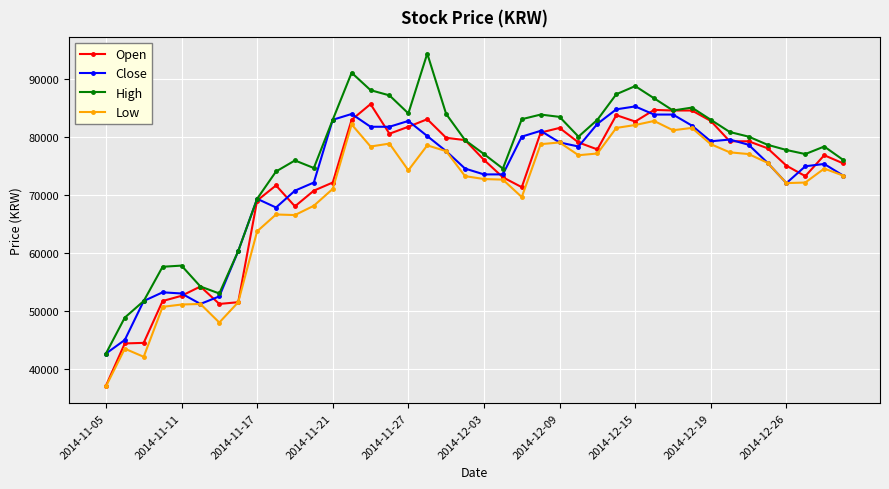

True or false: Low has more than 1 points higher than both neighbors.

True